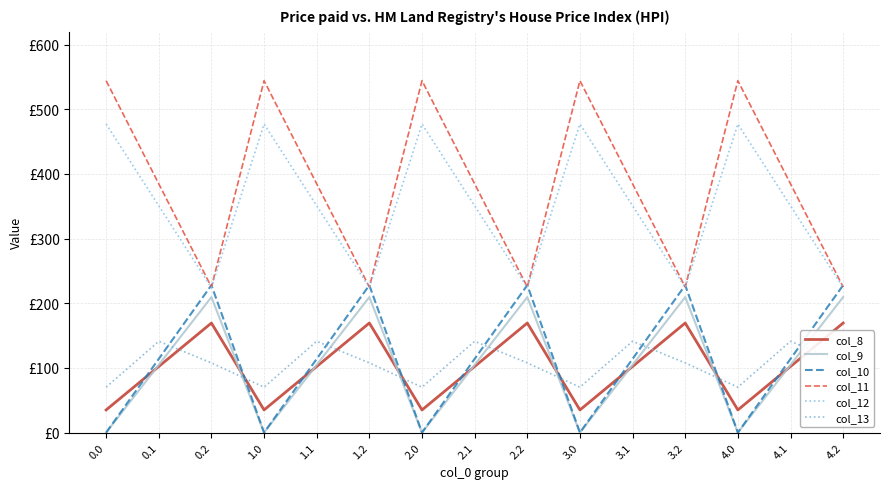

Reading right to left, what are all the values shown in this chart?

col_8: 4.2=169.5	4.1=102.3	4.0=35.0	3.2=169.5	3.1=102.3	3.0=35.0	2.2=169.5	2.1=102.3	2.0=35.0	1.2=169.5	1.1=102.3	1.0=35.0	0.2=169.5	0.1=102.3	0.0=35.0
col_9: 4.2=209.6	4.1=104.8	4.0=0.0	3.2=209.6	3.1=104.8	3.0=0.0	2.2=209.6	2.1=104.8	2.0=0.0	1.2=209.6	1.1=104.8	1.0=0.0	0.2=209.6	0.1=104.8	0.0=0.0
col_10: 4.2=228.0	4.1=114.0	4.0=0.0	3.2=228.0	3.1=114.0	3.0=0.0	2.2=228.0	2.1=114.0	2.0=0.0	1.2=228.0	1.1=114.0	1.0=0.0	0.2=228.0	0.1=114.0	0.0=0.0
col_11: 4.2=225.2	4.1=384.7	4.0=544.3	3.2=225.2	3.1=384.7	3.0=544.3	2.2=225.2	2.1=384.7	2.0=544.3	1.2=225.2	1.1=384.7	1.0=544.3	0.2=225.2	0.1=384.7	0.0=544.3
col_12: 4.2=224.3	4.1=350.8	4.0=477.2	3.2=224.3	3.1=350.8	3.0=477.2	2.2=224.3	2.1=350.8	2.0=477.2	1.2=224.3	1.1=350.8	1.0=477.2	0.2=224.3	0.1=350.8	0.0=477.2
col_13: 4.2=107.8	4.1=141.2	4.0=70.2	3.2=107.8	3.1=141.2	3.0=70.2	2.2=107.8	2.1=141.2	2.0=70.2	1.2=107.8	1.1=141.2	1.0=70.2	0.2=107.8	0.1=141.2	0.0=70.2